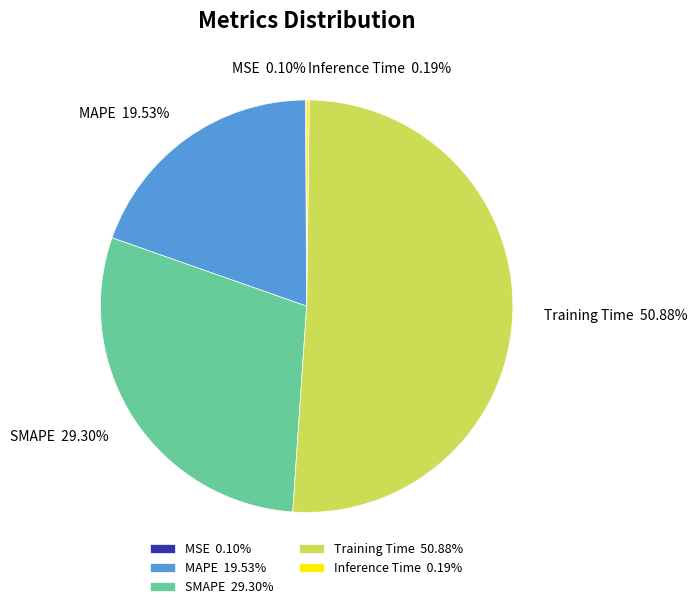

Is there any slice that represents more than half of the pie?

Yes